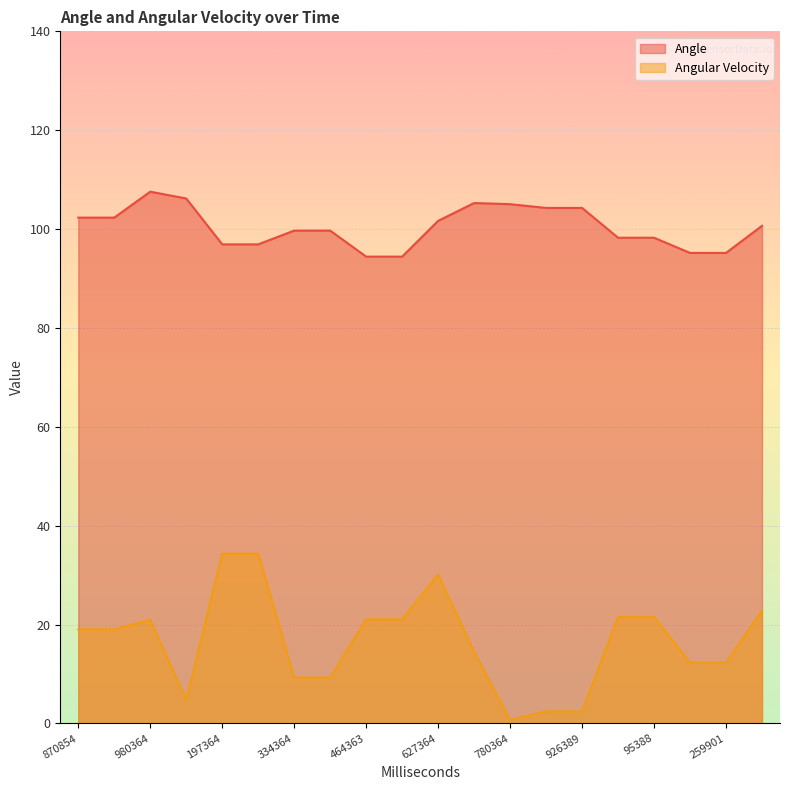

What is the average value of the Angle series?

100.4